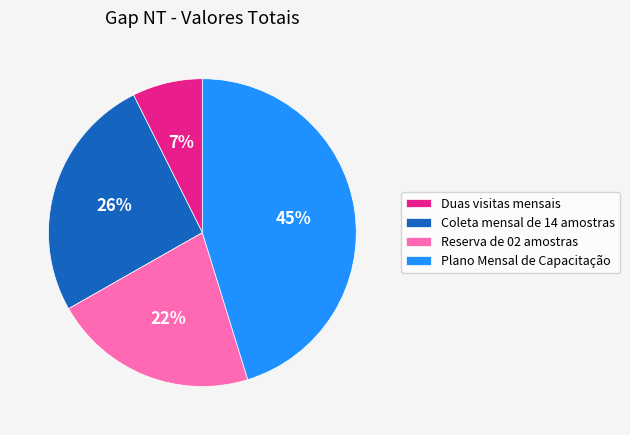

How many segments does this pie chart have?

4